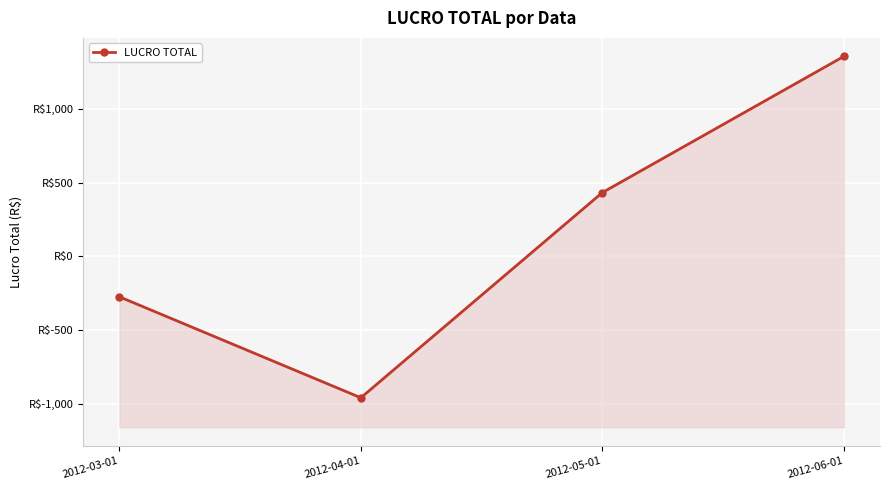

Which has a higher value, 2012-05-01 or 2012-03-01?

2012-05-01